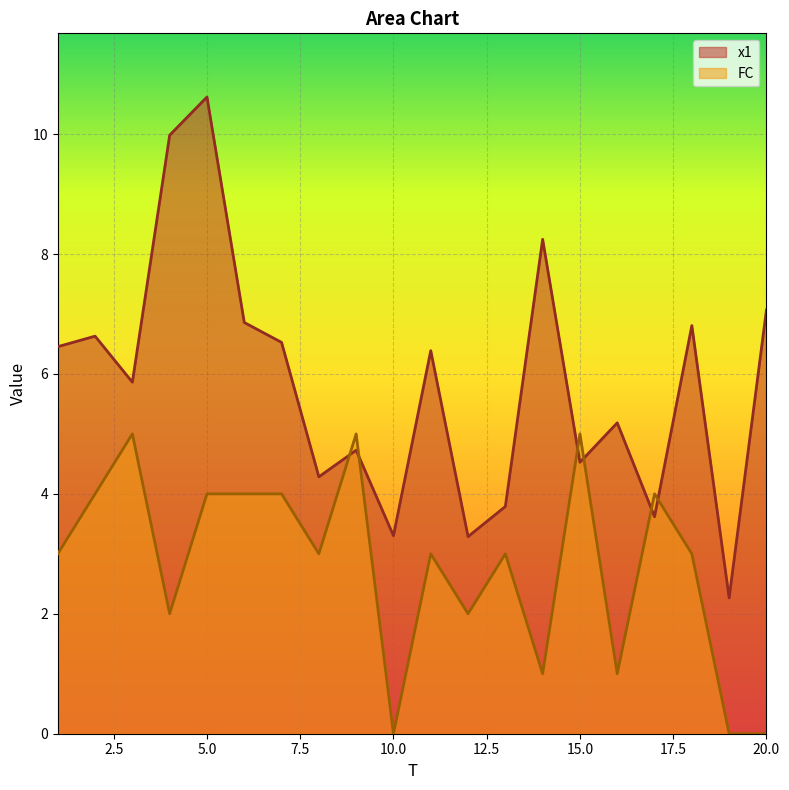

Rank the series by their average value, from lowest to highest.

FC, x1